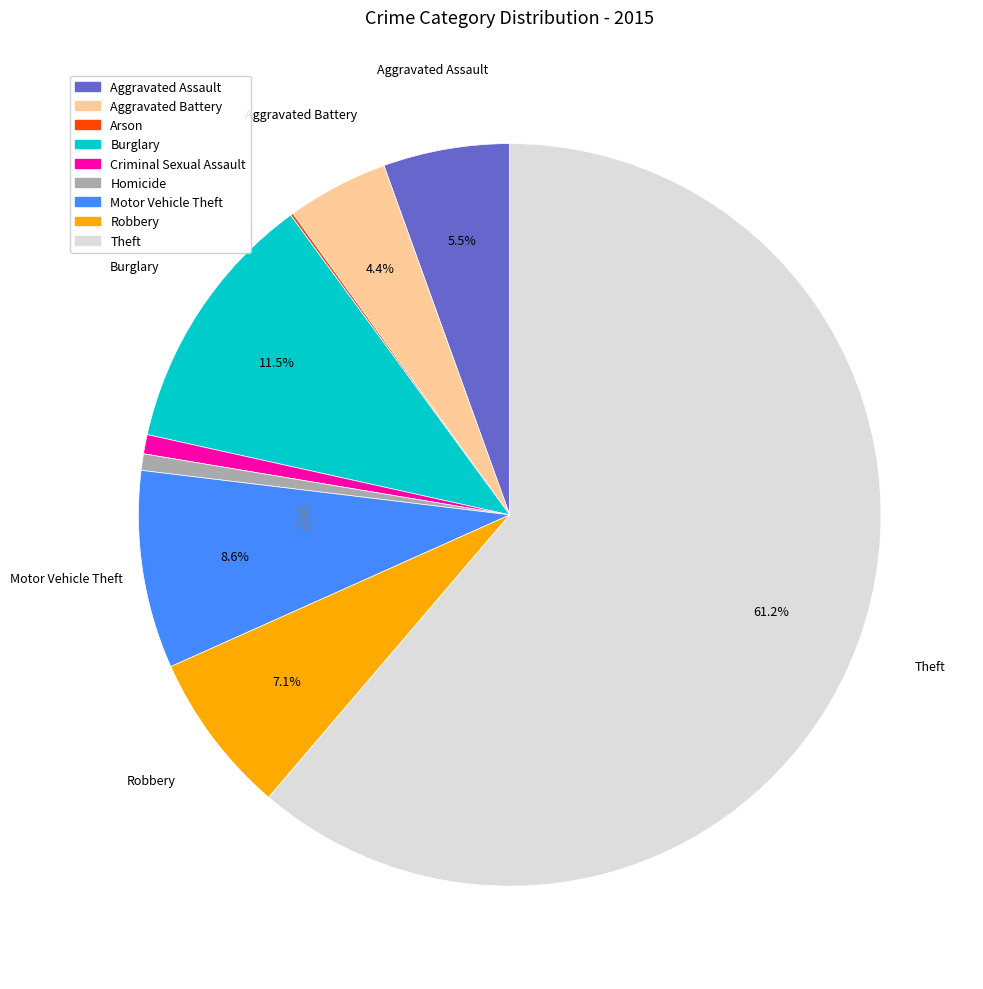

Which slice is the largest?

Theft